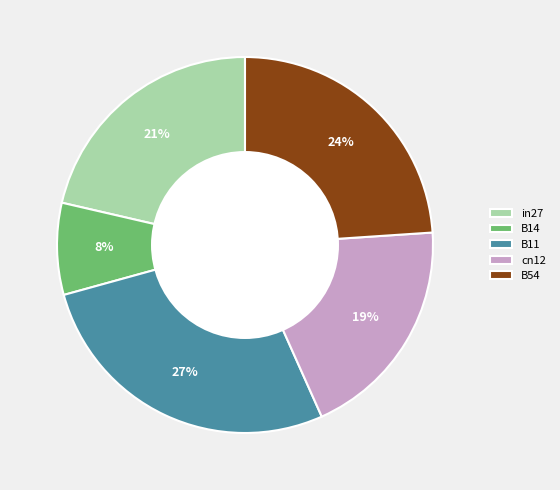

The cn12 slice represents 33% of the pie. True or false?

False